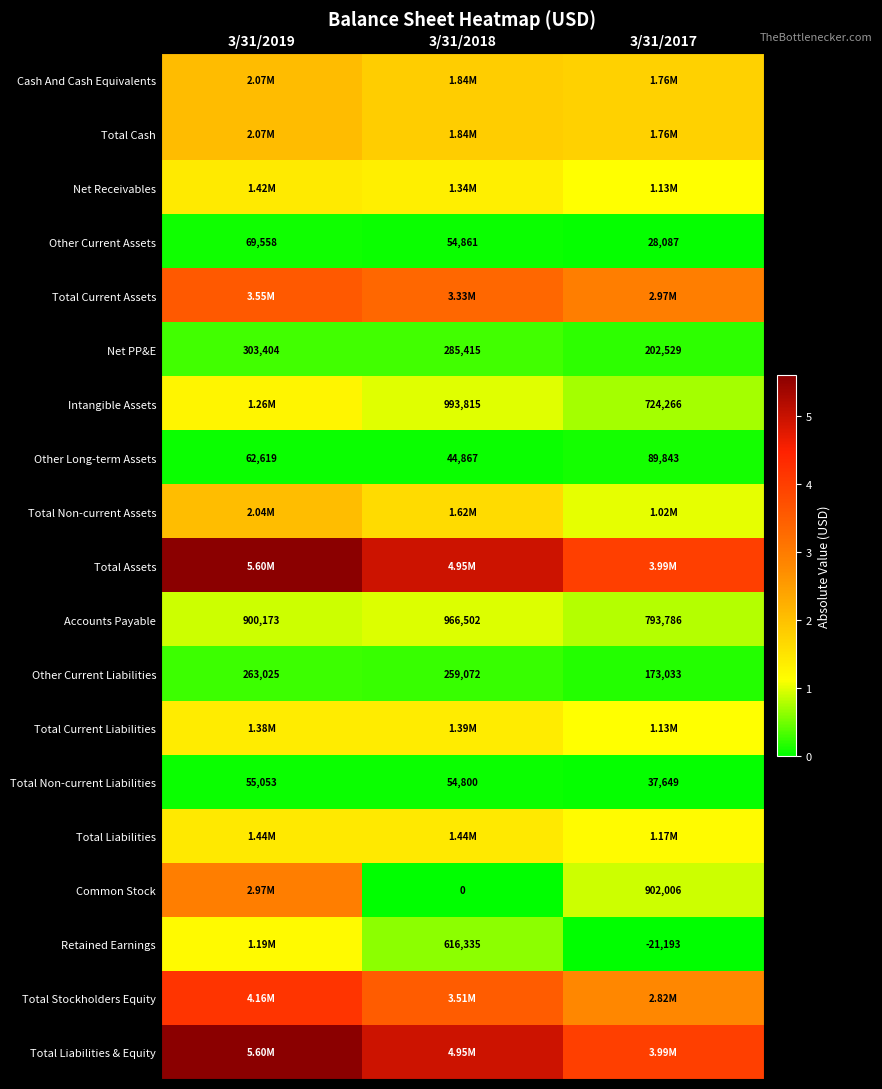

What value does the Other Current Liabilities series have at 3/31/2017, to the nearest 100?

173000